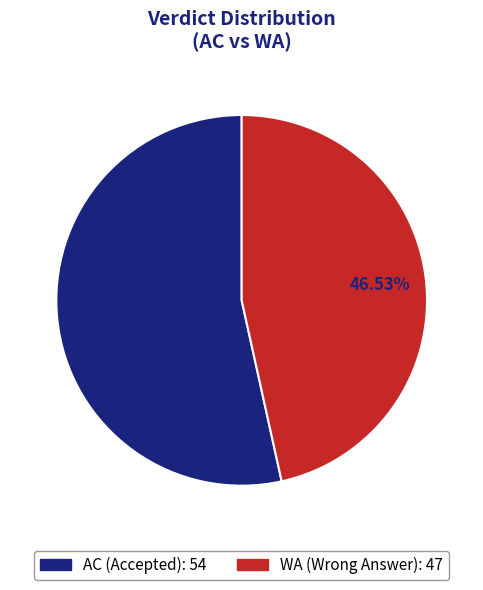

How many slices are in this pie chart?

2